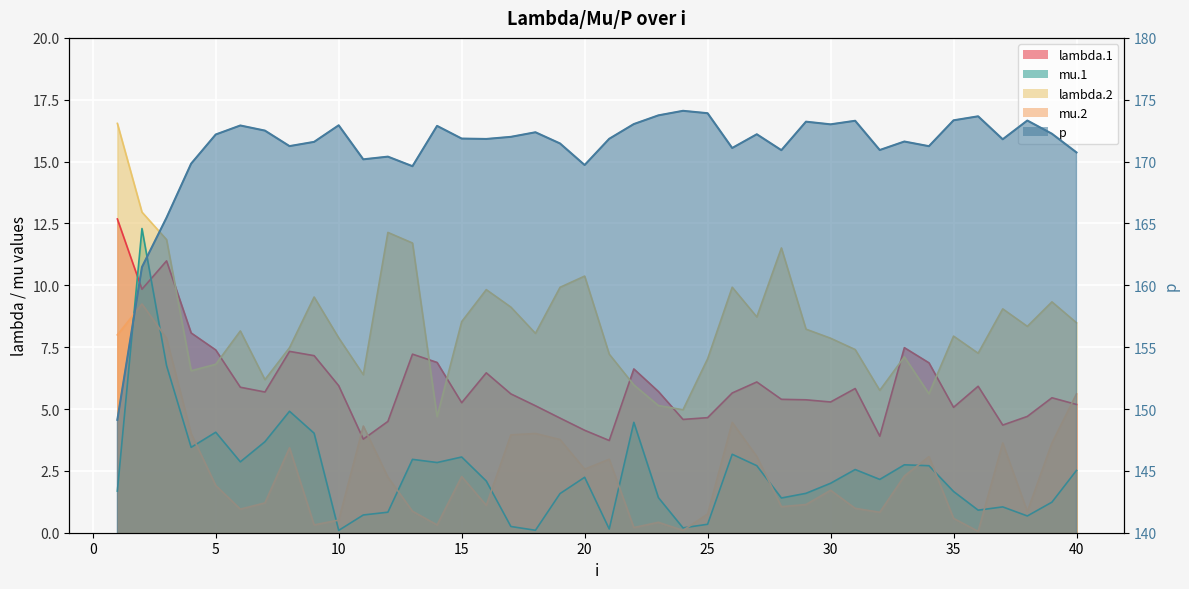

Where does the mu.2 series first go above 2?

1